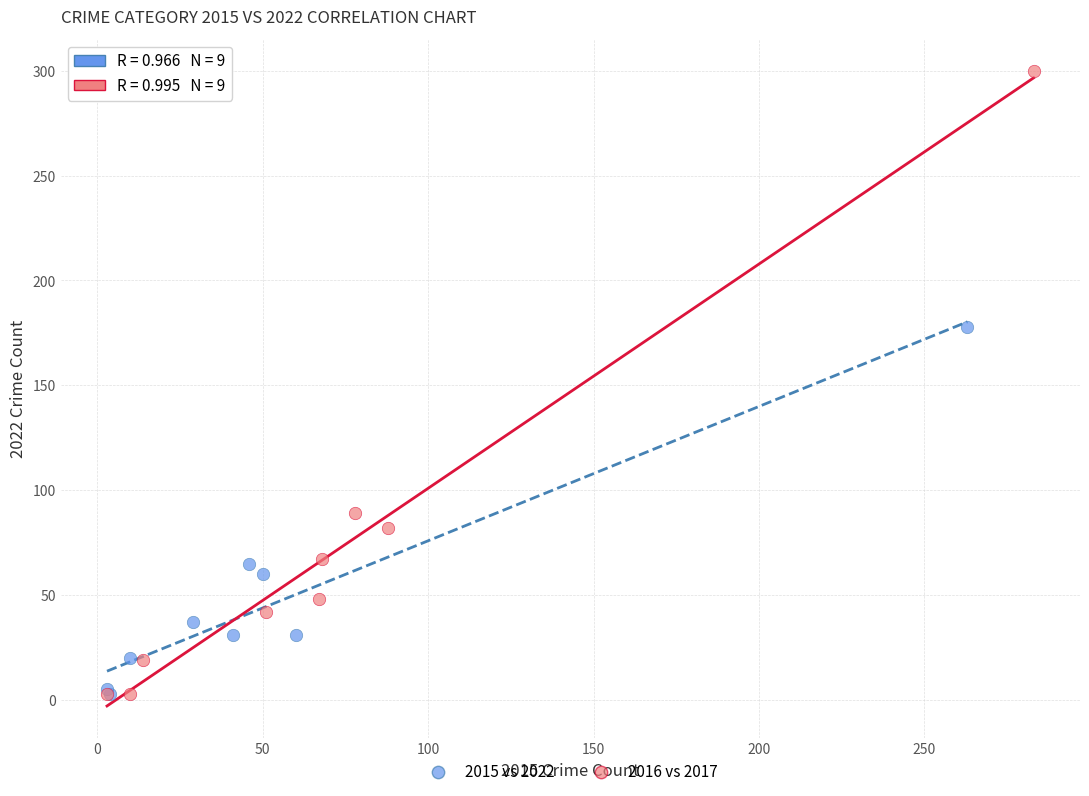

Which series contains the highest Y value?

2016 vs 2017